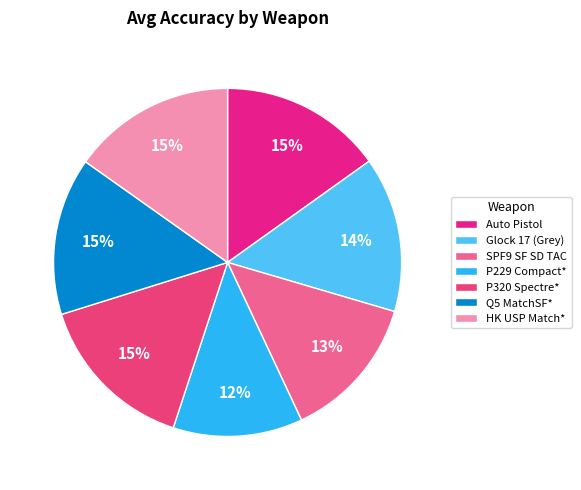

Rank the categories by value from lowest to highest.

P229 Compact*, SPF9 SF SD TAC, Glock 17 (Grey), Q5 MatchSF*, Auto Pistol, P320 Spectre*, HK USP Match*